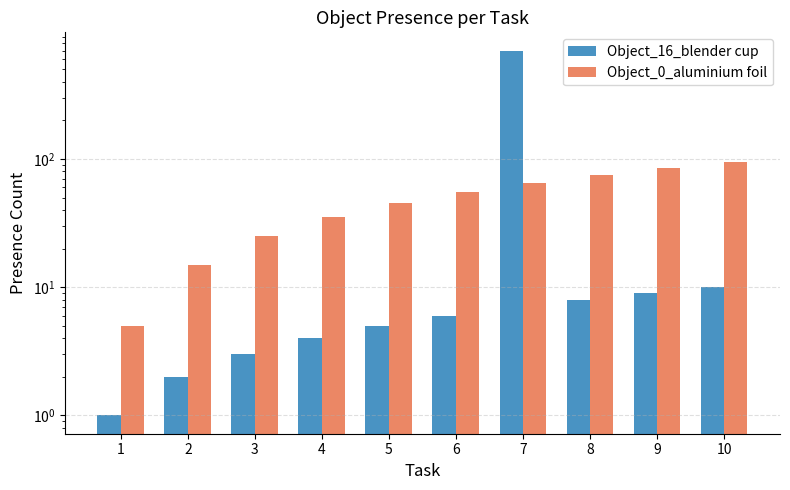

What is the minimum value for Object_0_aluminium foil?

5